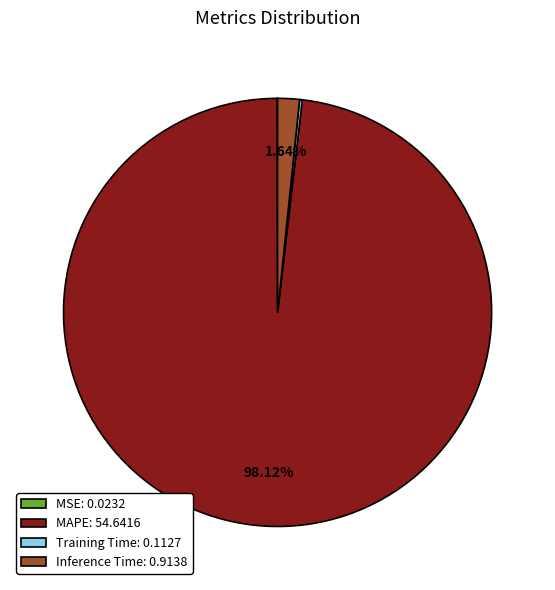

To the nearest percent, what is the difference between the largest and smallest slice percentages?

98%